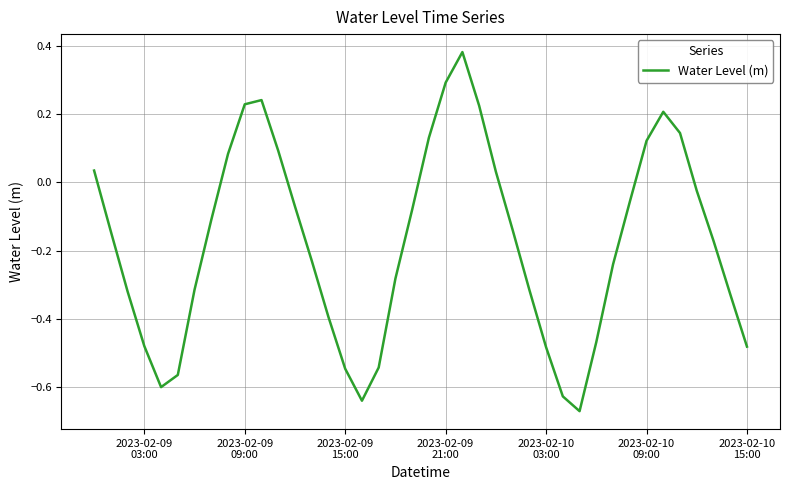

Reading right to left, list all the values displayed in this chart.

-0.5	-0.3	-0.2	-0.0	0.1	0.2	0.1	-0.1	-0.2	-0.5	-0.7	-0.6	-0.5	-0.3	-0.1	0.0	0.2	0.4	0.3	0.1	-0.1	-0.3	-0.5	-0.6	-0.5	-0.4	-0.2	-0.1	0.1	0.2	0.2	0.1	-0.1	-0.3	-0.6	-0.6	-0.5	-0.3	-0.1	0.0